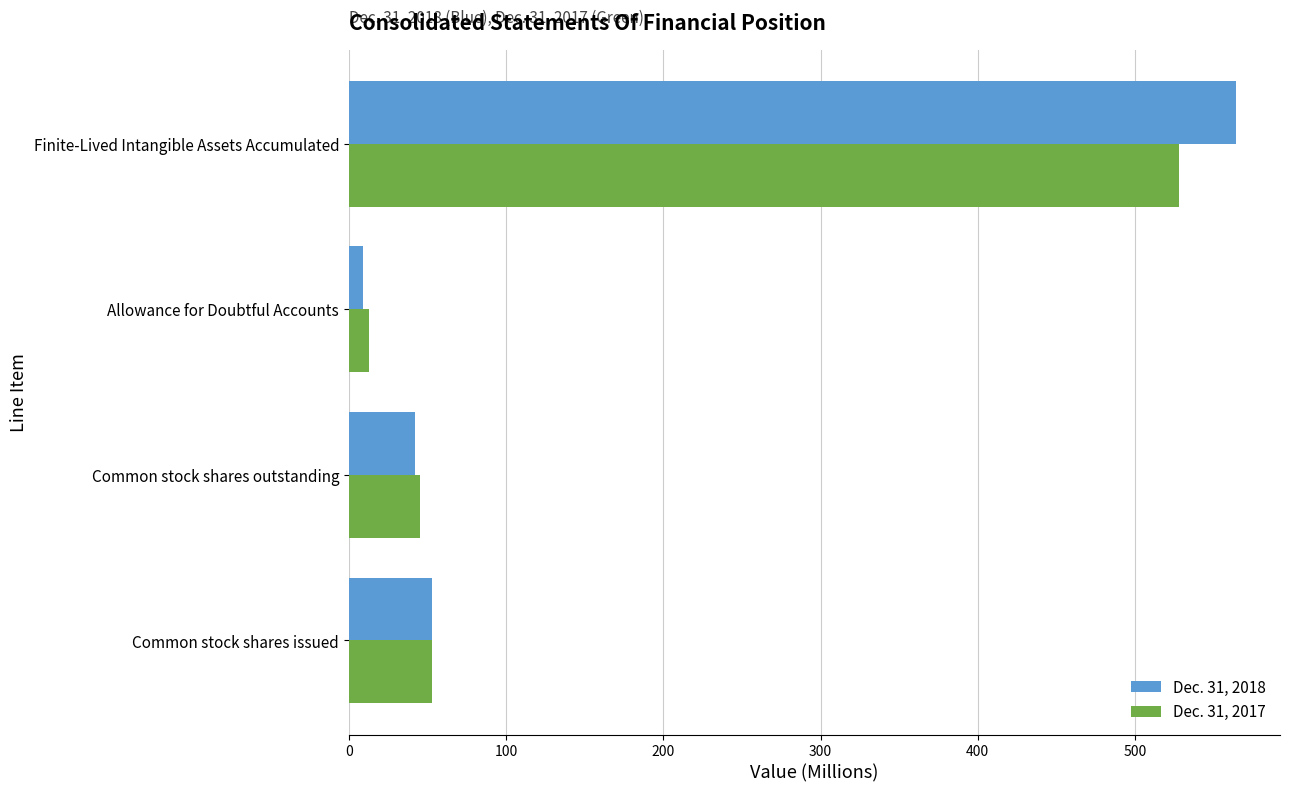

What is the total value across all series at Finite-Lived Intangible Assets Accumulated?

1092.0